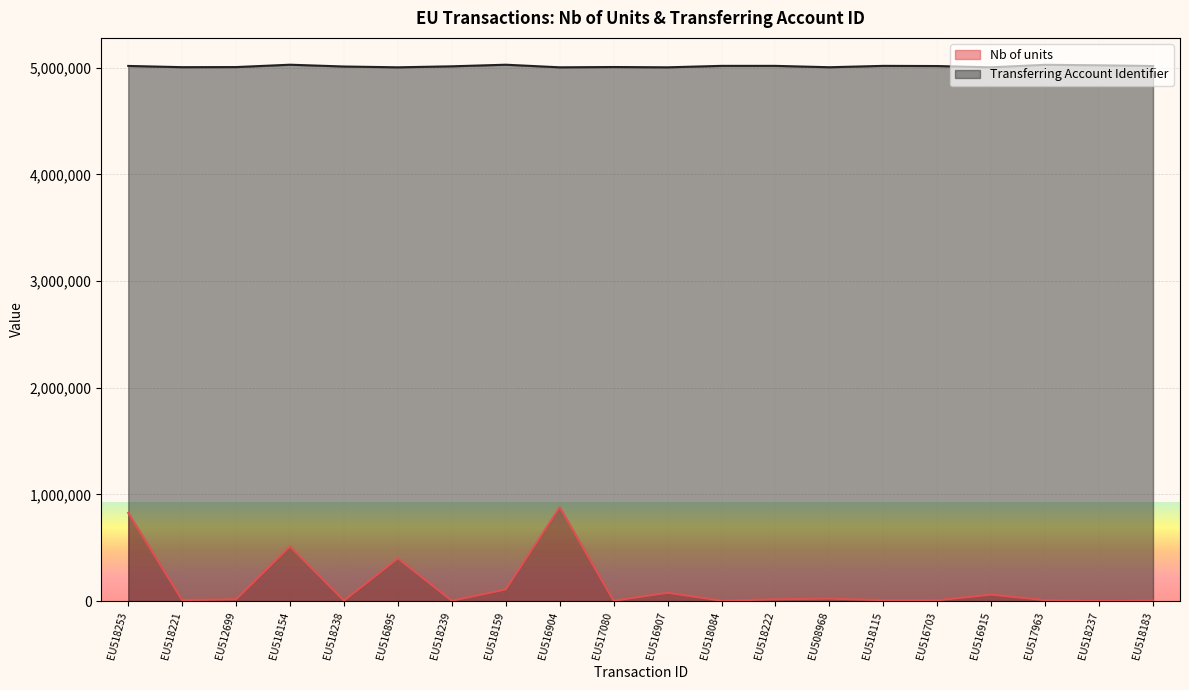

Is the value of Transferring Account Identifier at EU518221 greater than the value of Nb of units at EU518183?

Yes